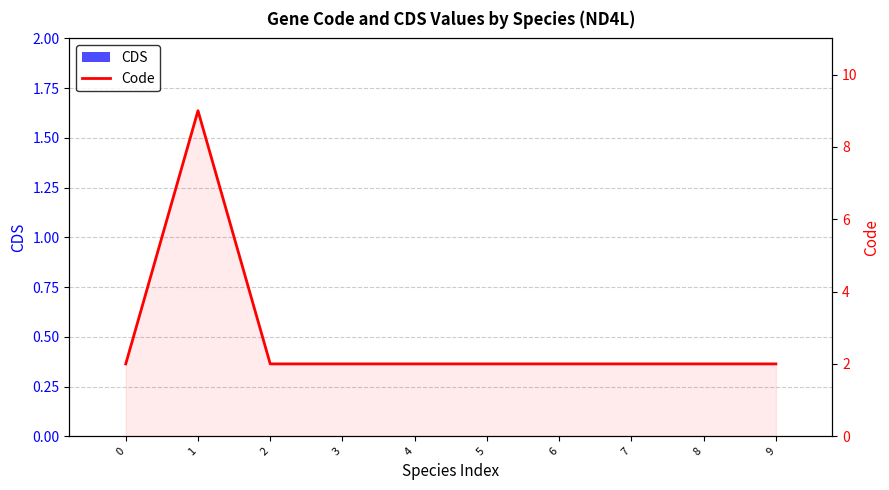

List the labels in order of Code value, largest first.

1, 0, 2, 3, 4, 5, 6, 7, 8, 9